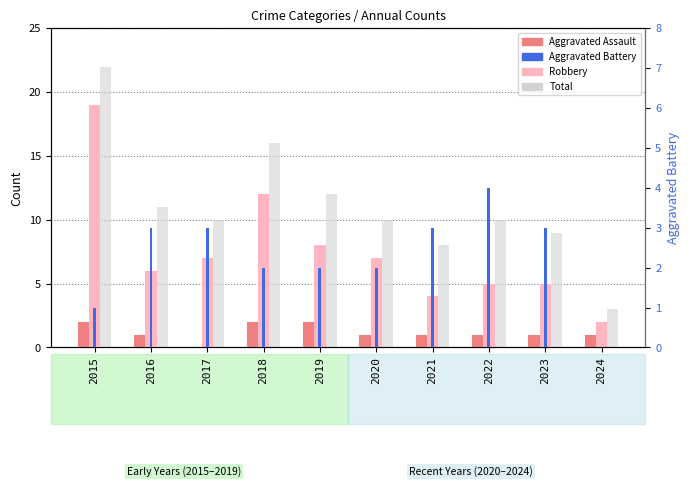

What is the sum of the Total values at 2023 and 2022?

19